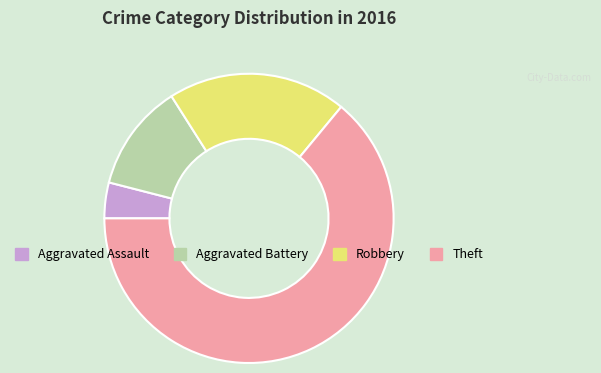

Does any single category account for the majority?

Yes